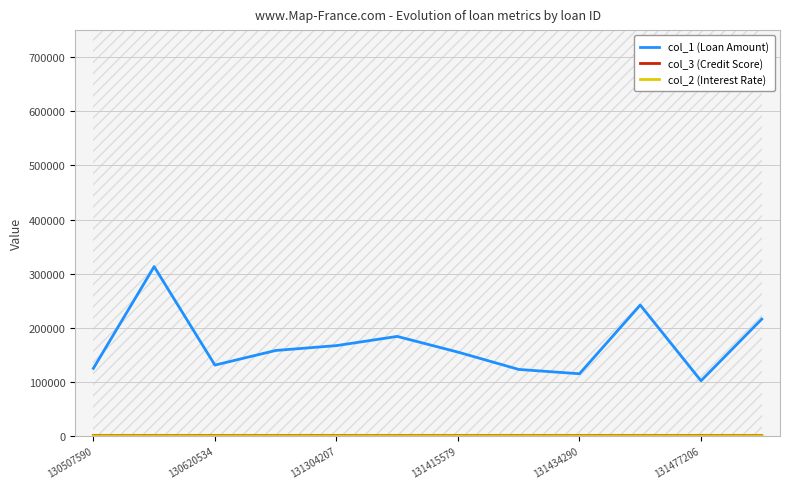

True or false: col_1 (Loan Amount) has a value of 102000.0 at 131477206.

True